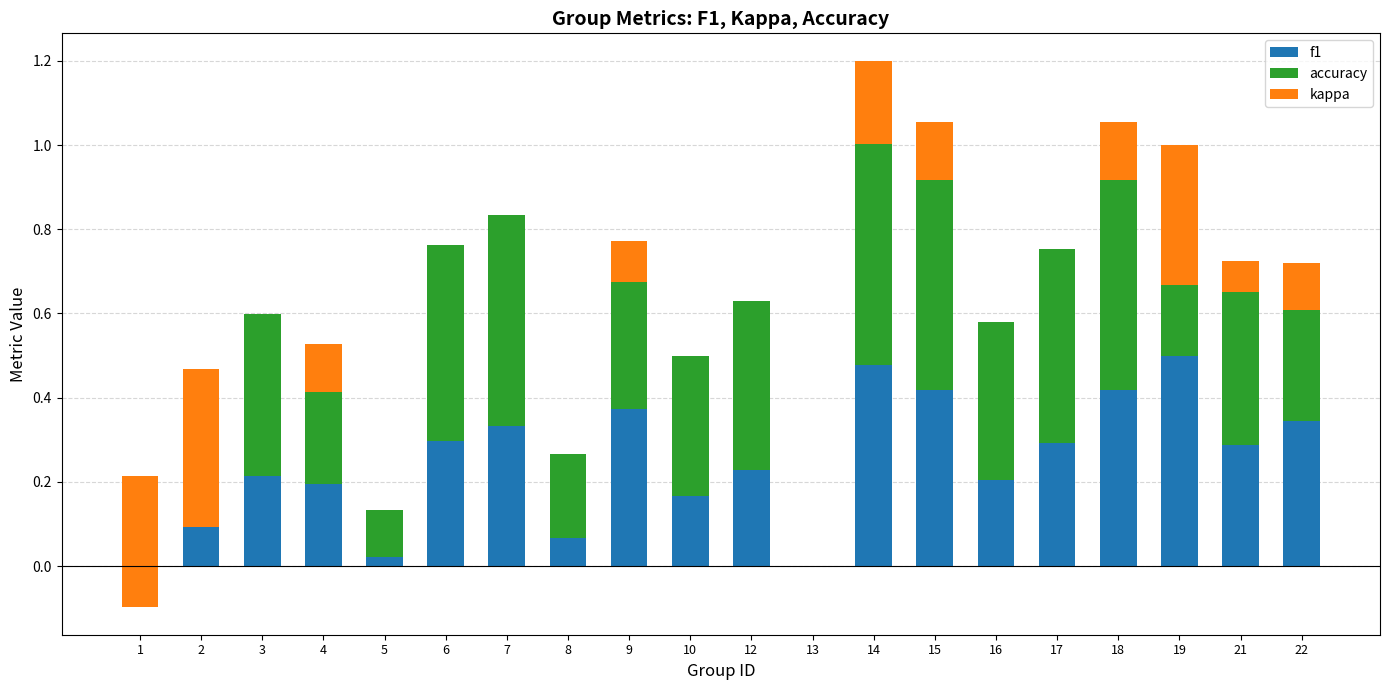

True or false: kappa has a value of 0.0 at 13.

True